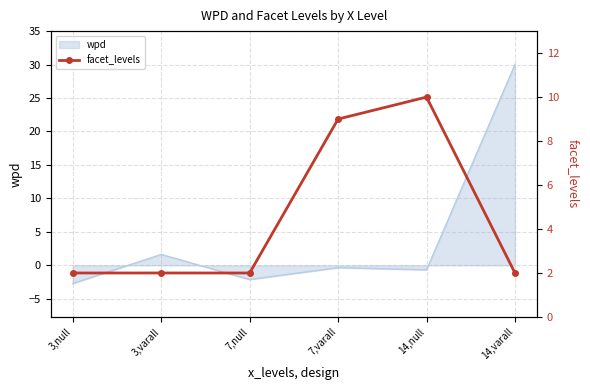

Reading left to right, what are all the values shown in this chart?

2	2	2	9	10	2